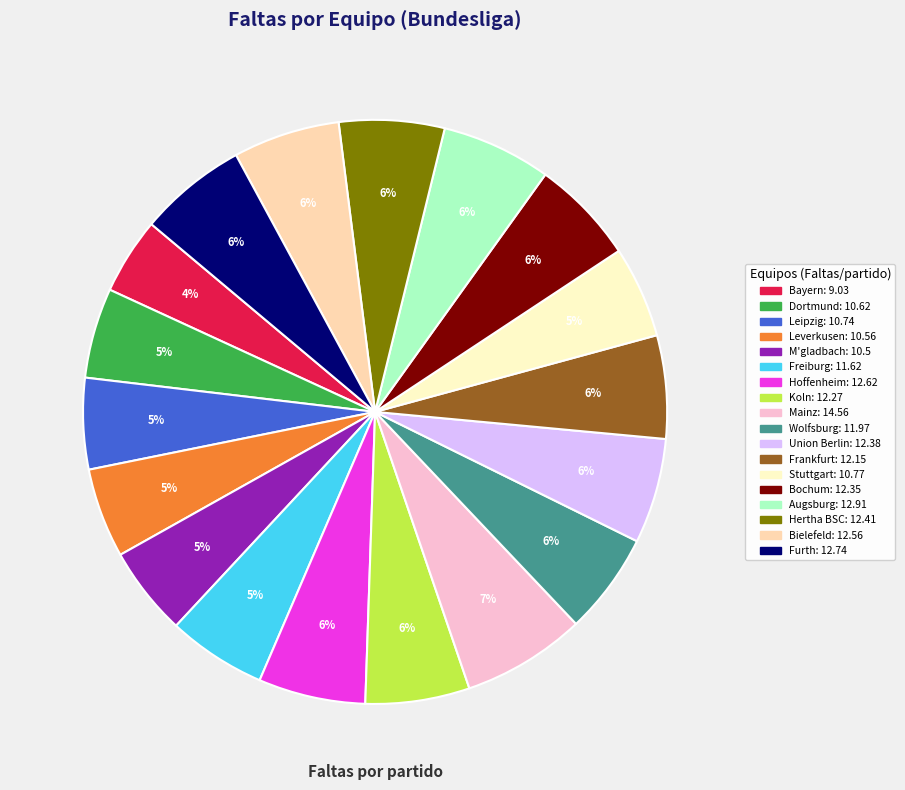

To the nearest percent, what is the difference between the largest and smallest slice percentages?

3%